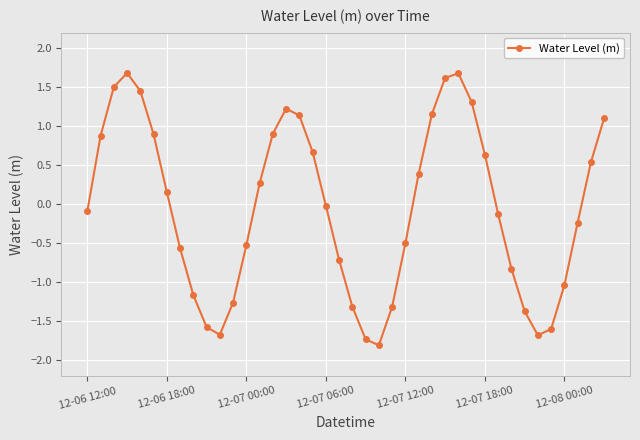

How many distinct data groups are displayed?

1